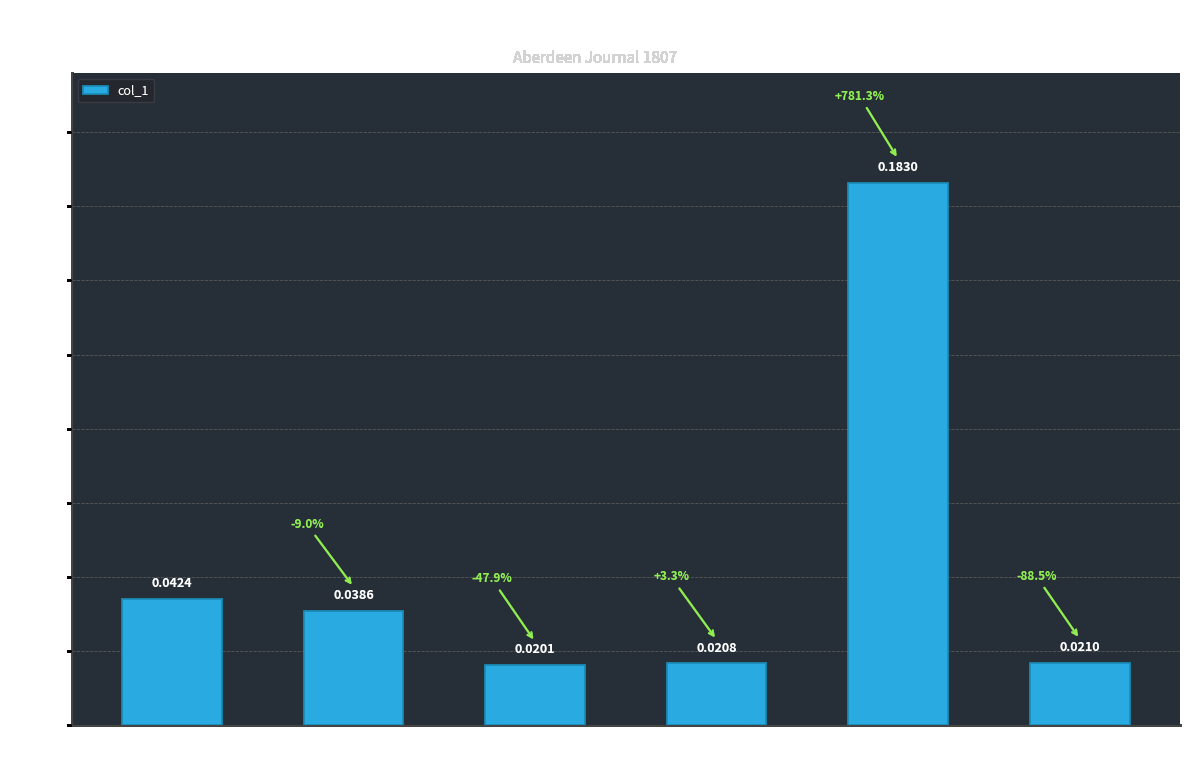

What is the sum of all values?

0.3